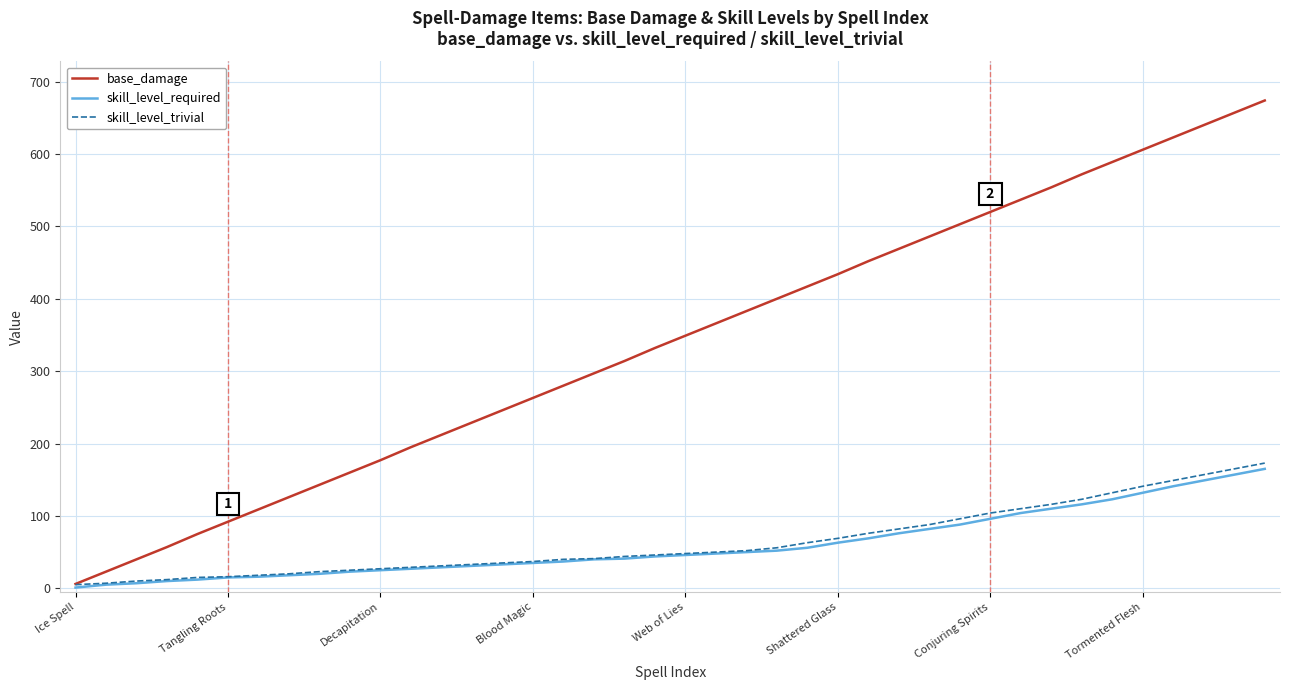

What is the minimum value for base_damage?

6